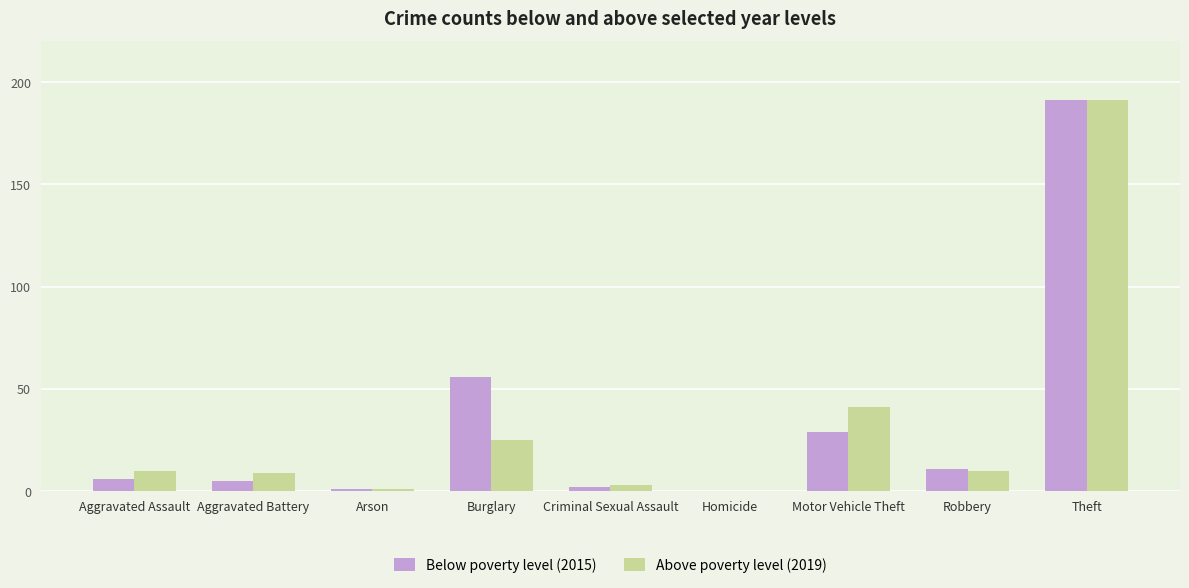

How many data points does each series have?

9